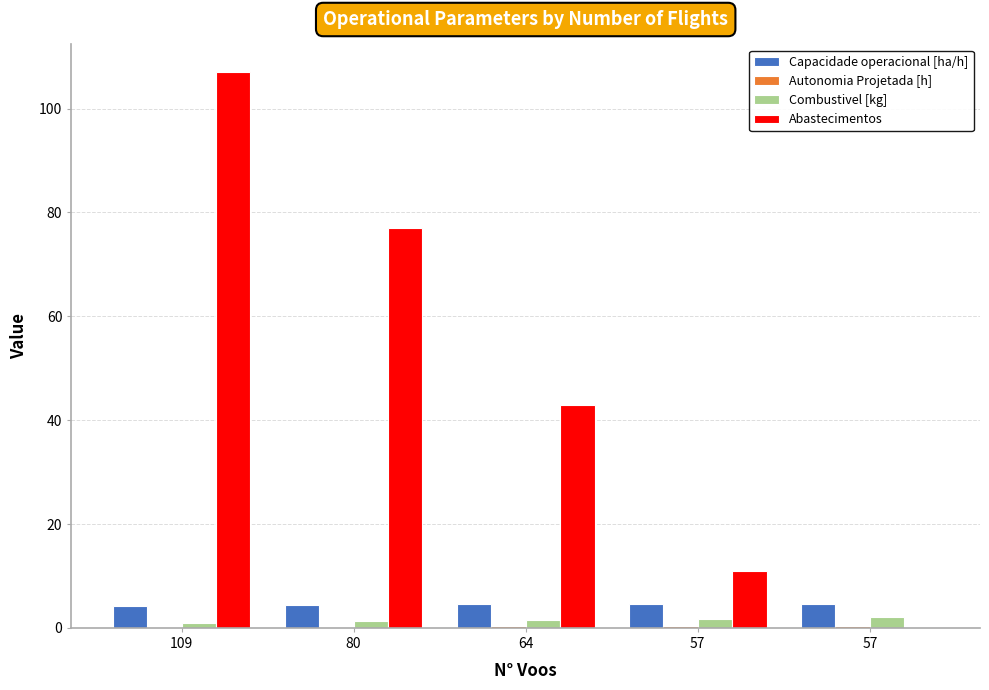

Rank the categories by Abastecimentos value from highest to lowest.

109, 80, 64, 57, 57